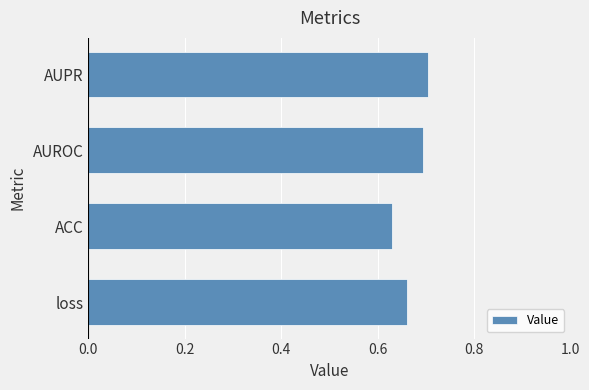

Count the values in the range 0 to 1.

4